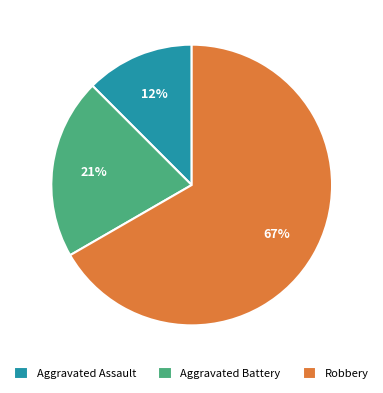

What percentage is the Robbery slice, to the nearest percent?

67%